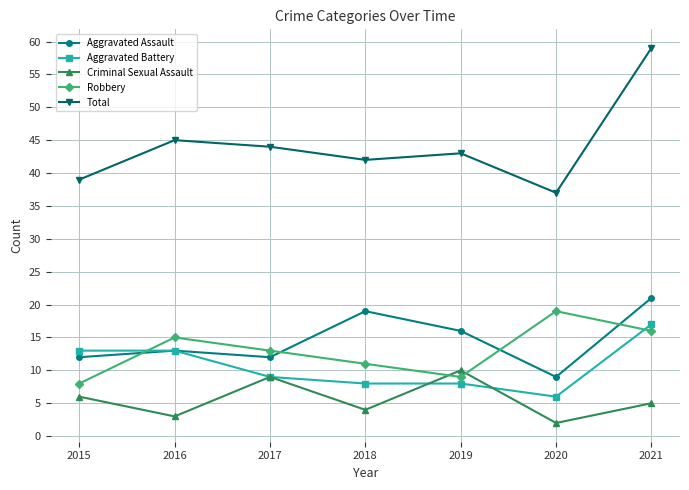

Read the Total value at 2015, to the nearest 5.

40